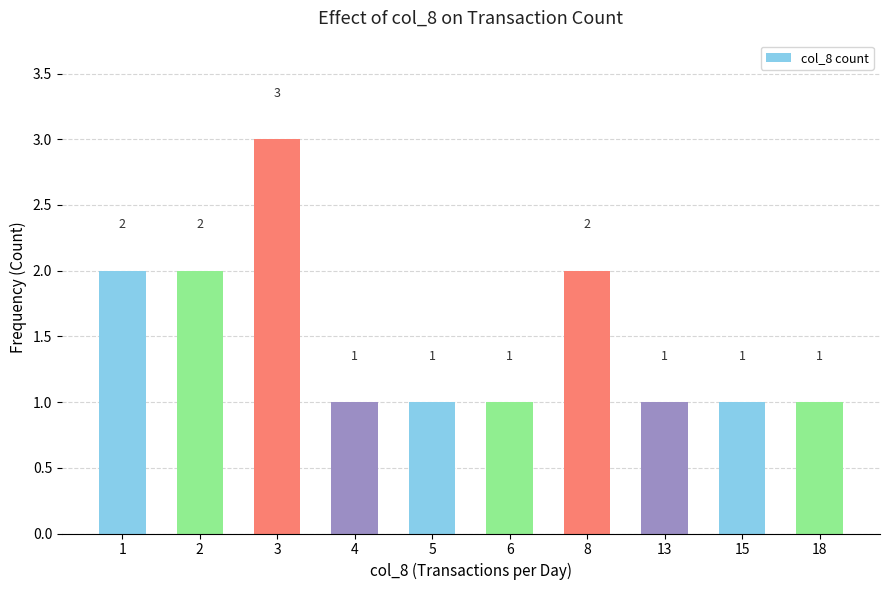

True or false: the data shows 3 at 1.

False